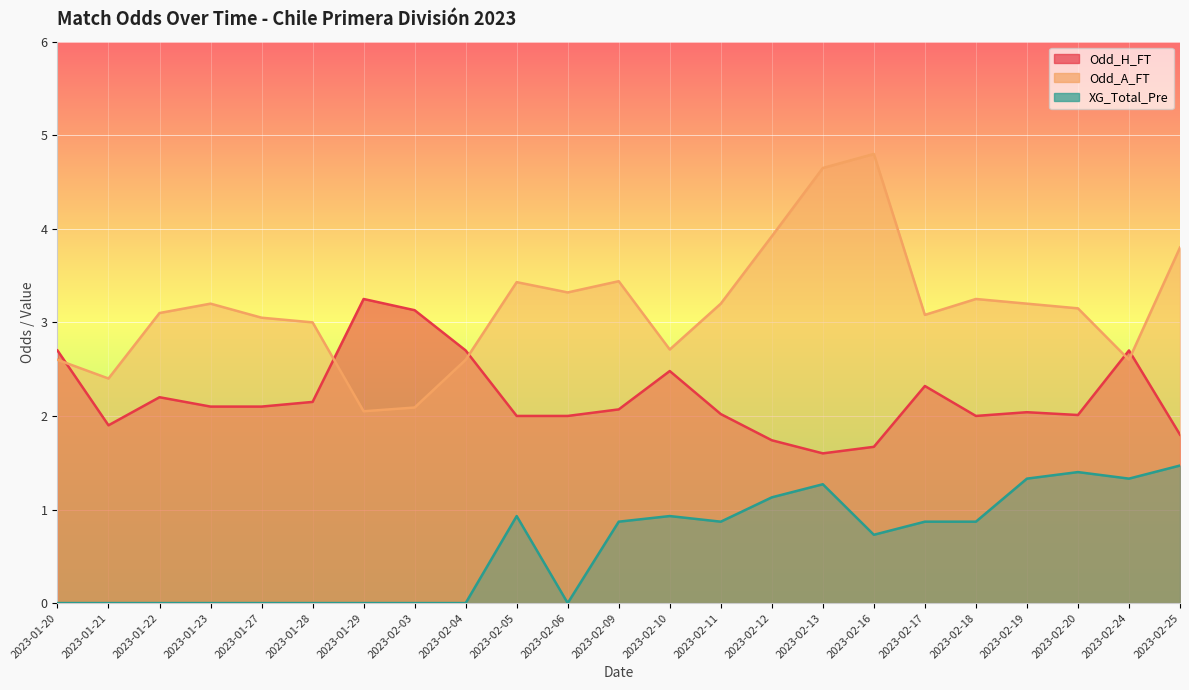

Where does the Odd_H_FT series first go above 2?

2023-01-20